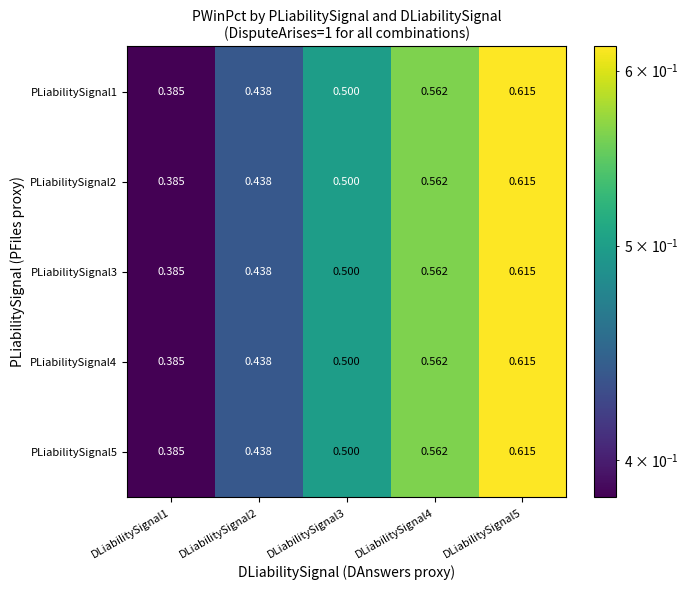

Is the value of PLiabilitySignal3 at DLiabilitySignal1 greater than the value of PLiabilitySignal1 at DLiabilitySignal3?

No